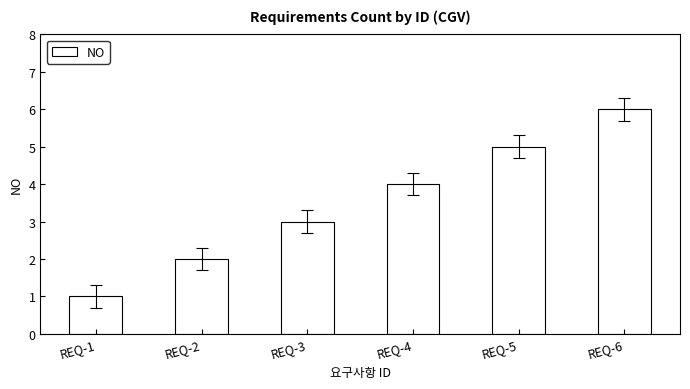

Read the value at REQ-4.

4